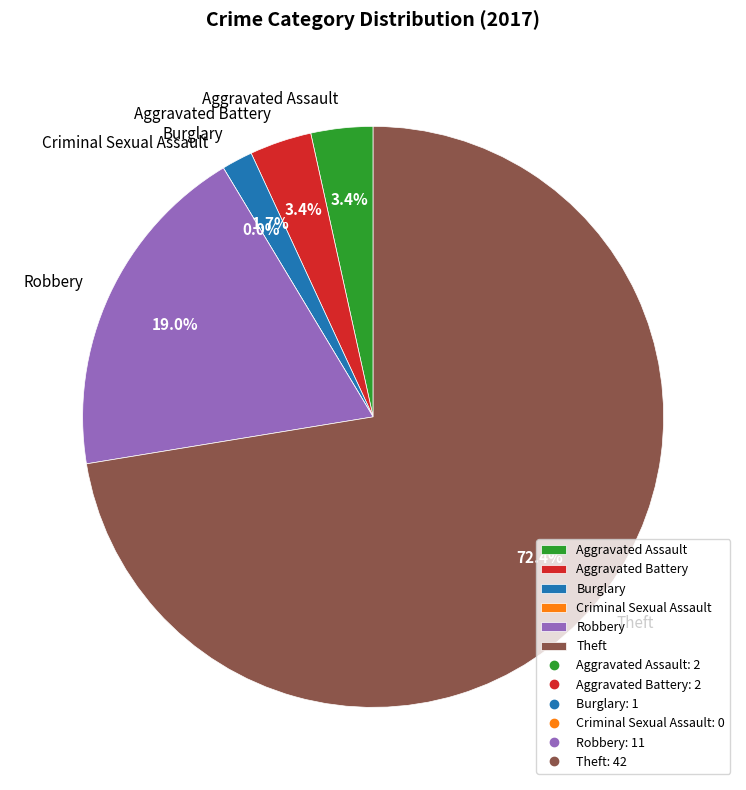

What is the largest slice in the pie chart?

Theft